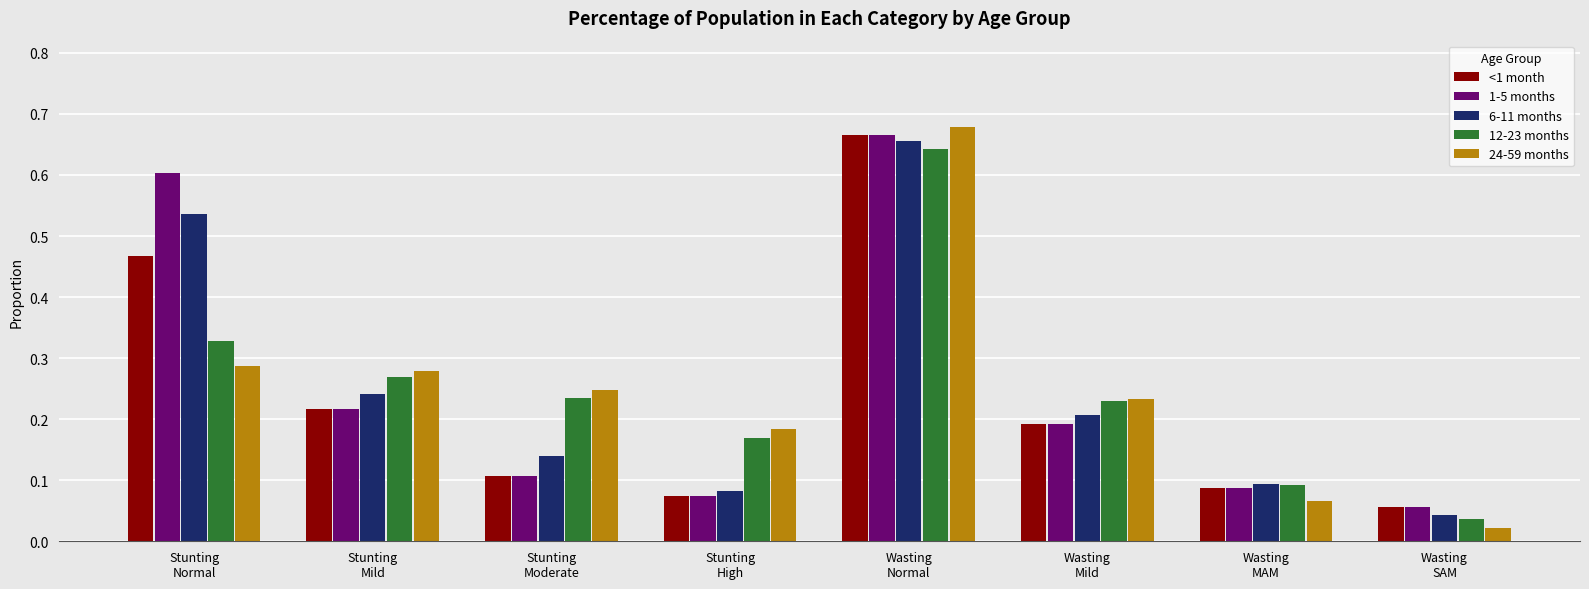

Which series has the widest spread of values?

24-59 months